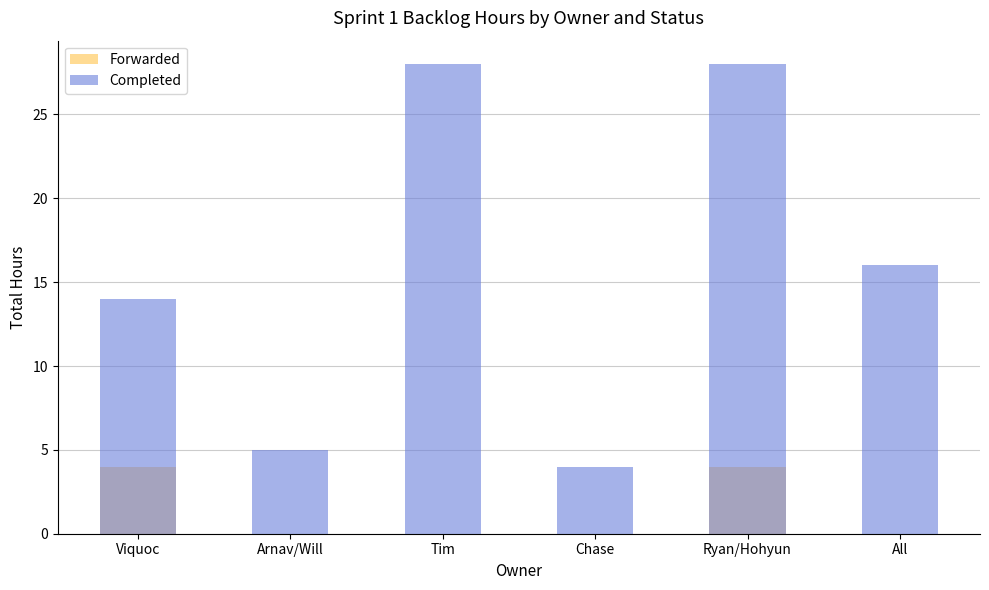

At which label does Completed first exceed 16?

Tim